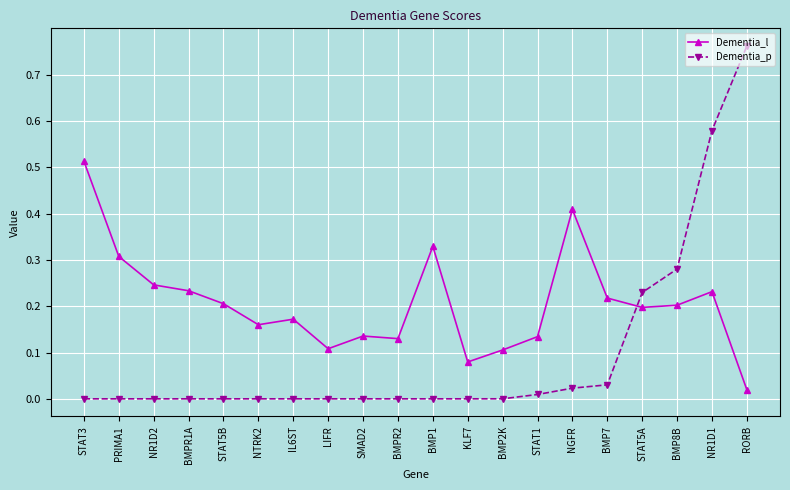

Is it true that Dementia_p equals 0.0 at IL6ST?

True